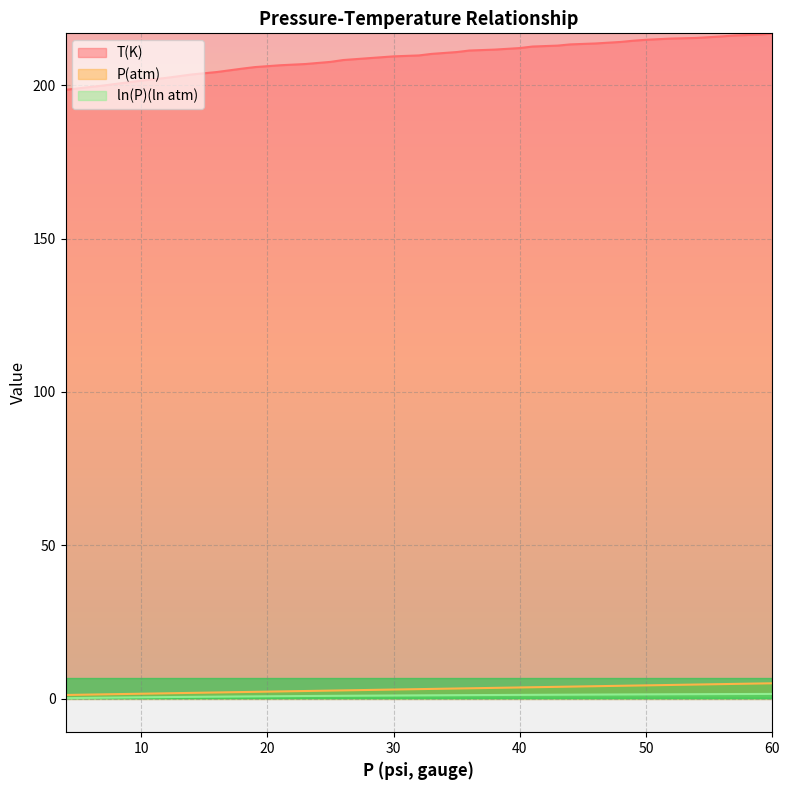

List the labels in order of P(atm) value, smallest first.

4, 7, 10, 12, 14, 16, 18, 19, 21, 23, 25, 26, 28, 30, 32, 33, 35, 36, 38, 40, 41, 43, 44, 46, 48, 49, 50, 52, 54, 56, 57, 59, 60, 60, 60, 60